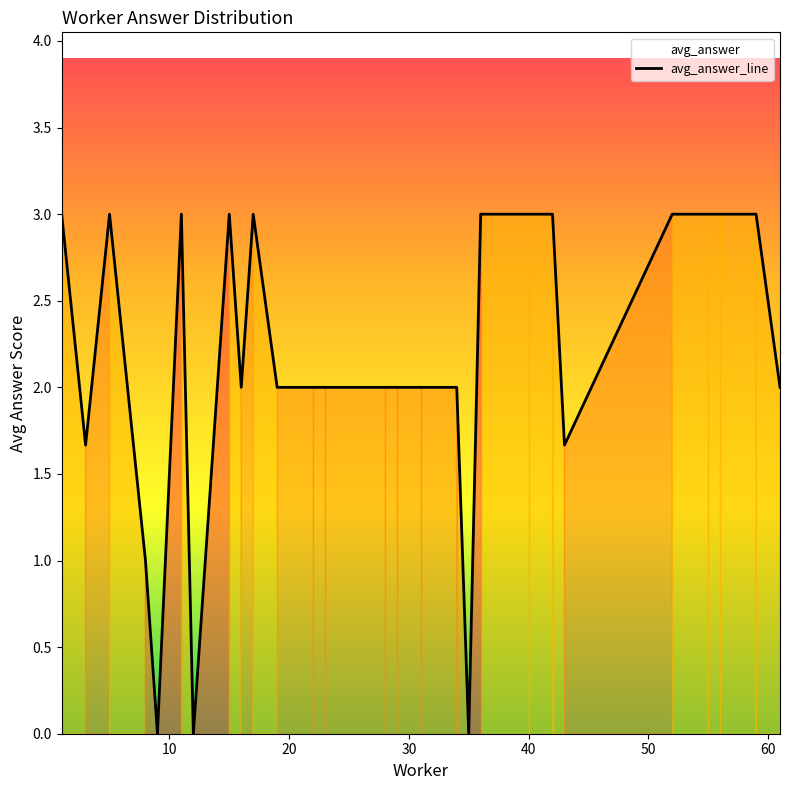

What is the difference between the maximum and minimum values?

3.0